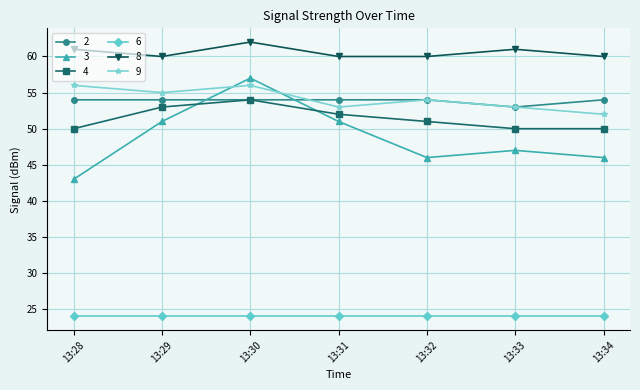

Which series has the largest range (max minus min)?

3